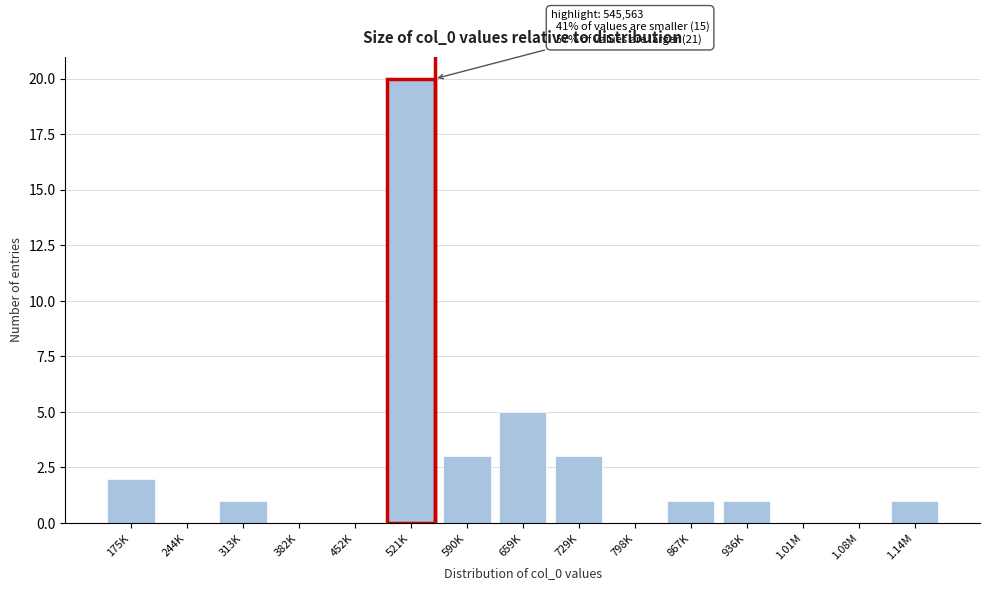

Reading right to left, extract all data points from this chart.

1.14M=1	1.08M=0	1.01M=0	936K=1	867K=1	798K=0	729K=3	659K=5	590K=3	521K=20	452K=0	382K=0	313K=1	244K=0	175K=2